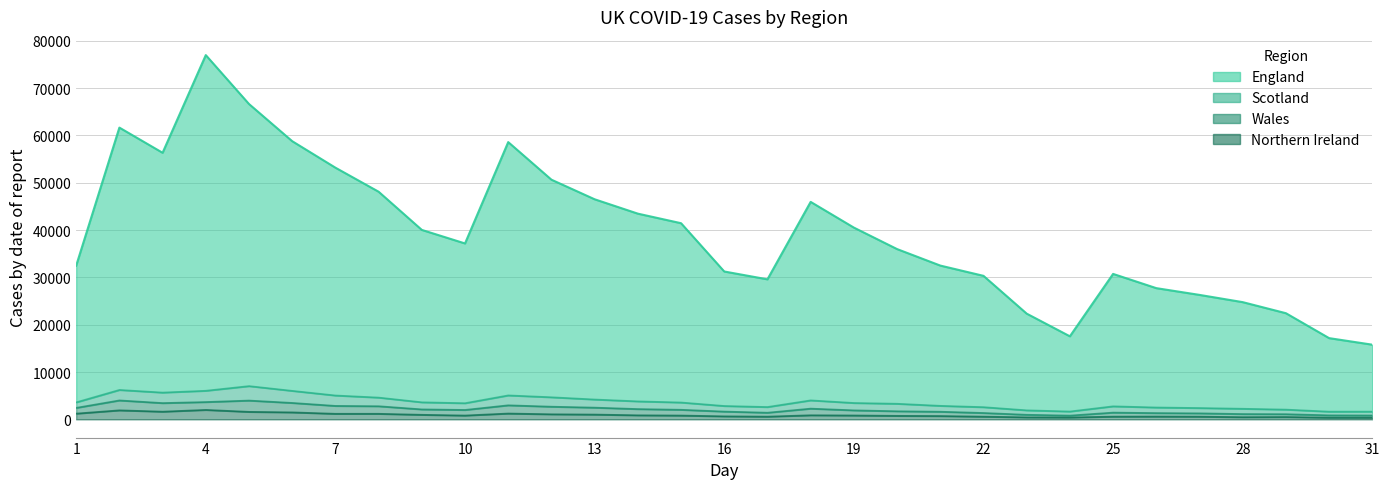

True or false: England has a value of 27730 at 26.

True